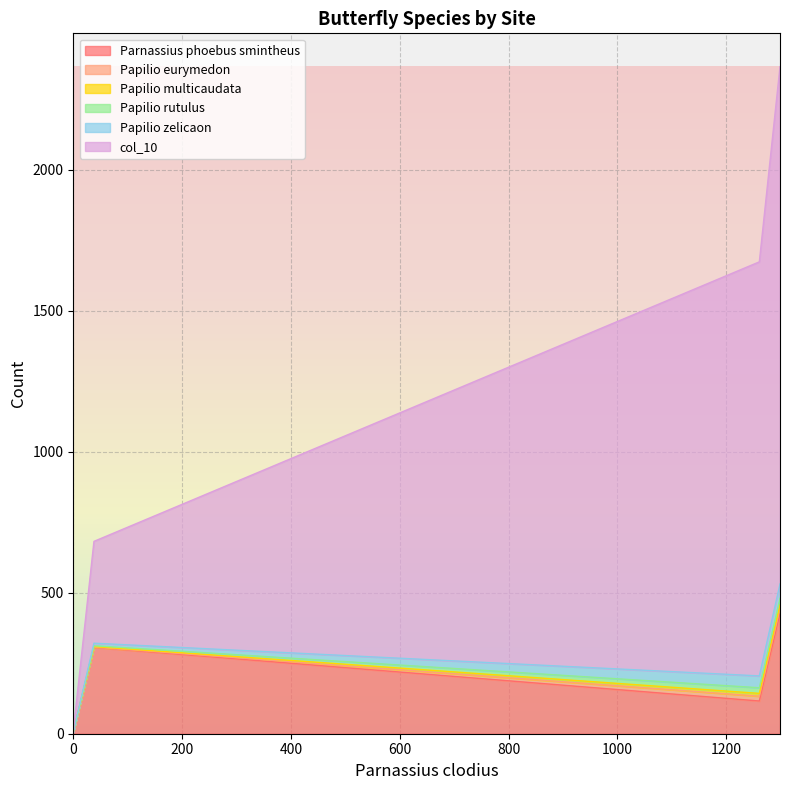

Count the Papilio zelicaon values in the range 9 to 51.

3